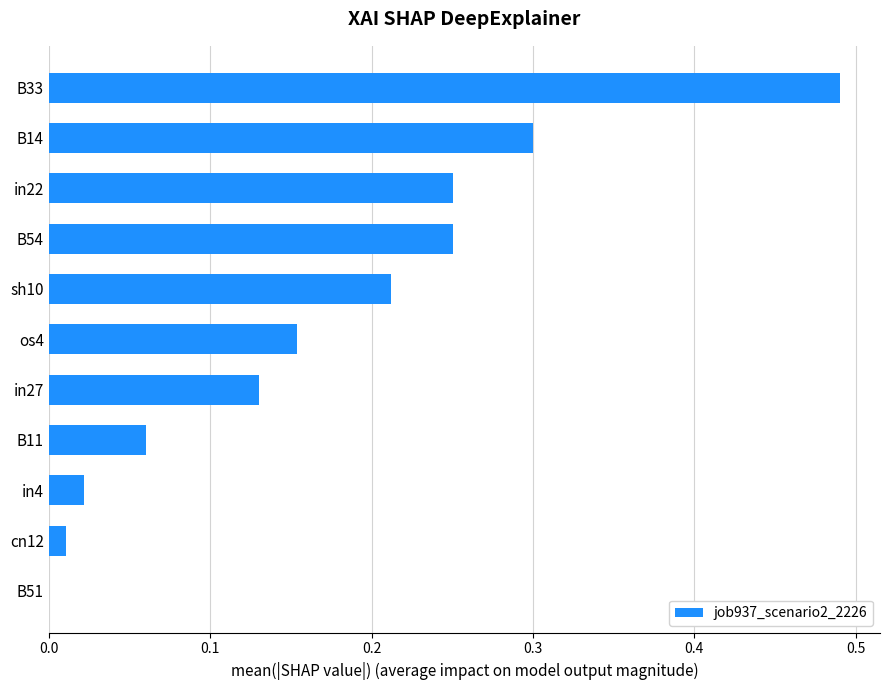

What is the sum of all values?

1.9